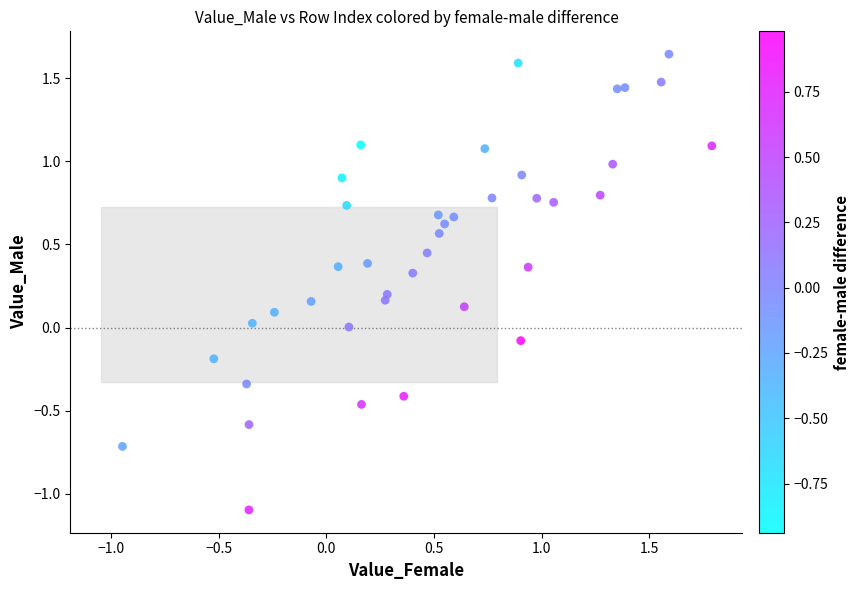

What is the range of X values (max minus min)?

2.7